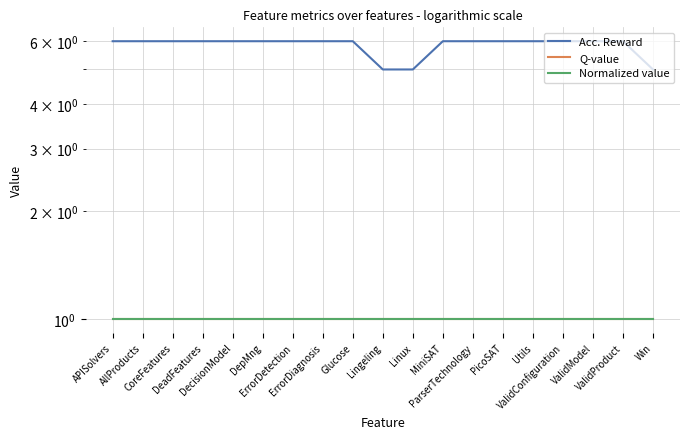

At which category is the sum across all series the highest?

APISolvers